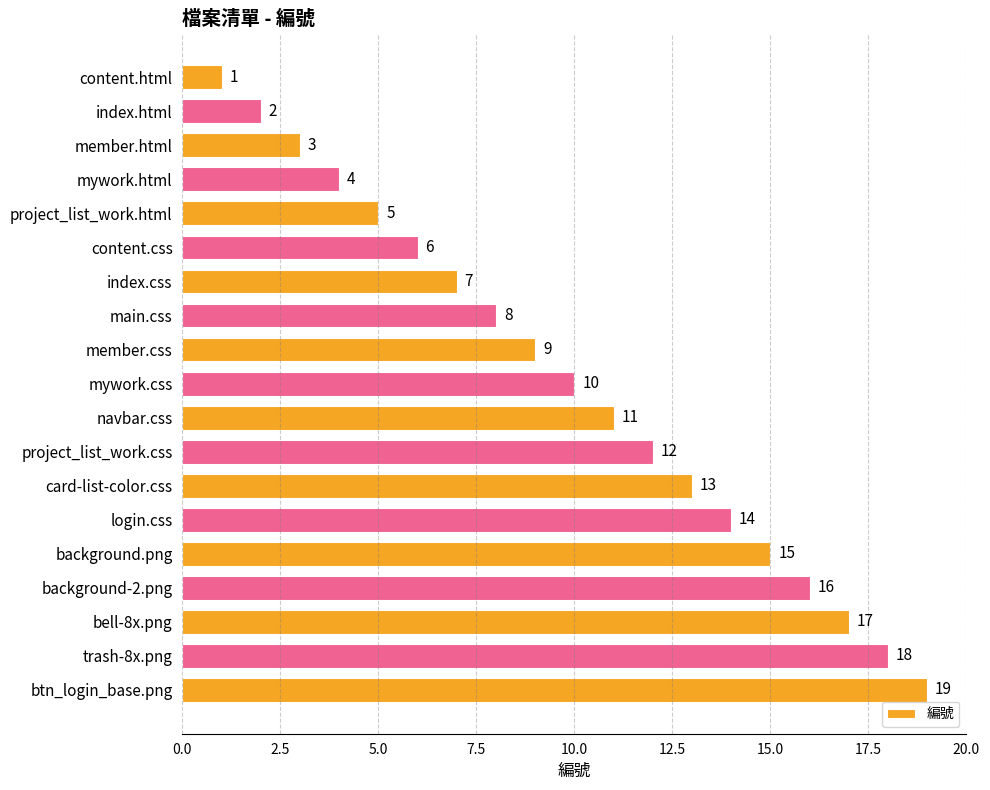

How many bars are there in total?

19